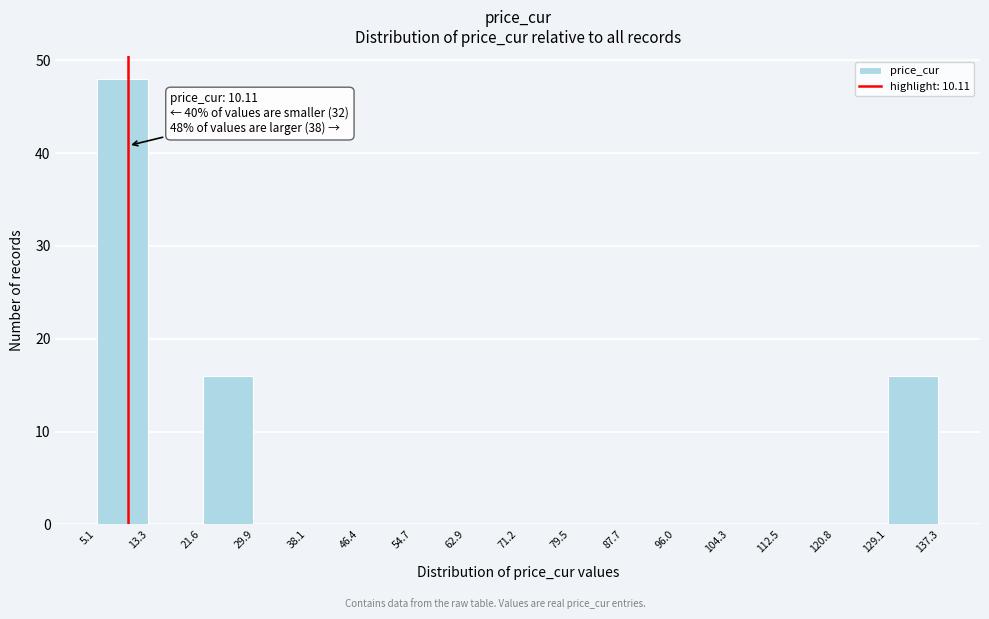

Over which range of the x-axis is the bar tallest?

5.1 to 13.3